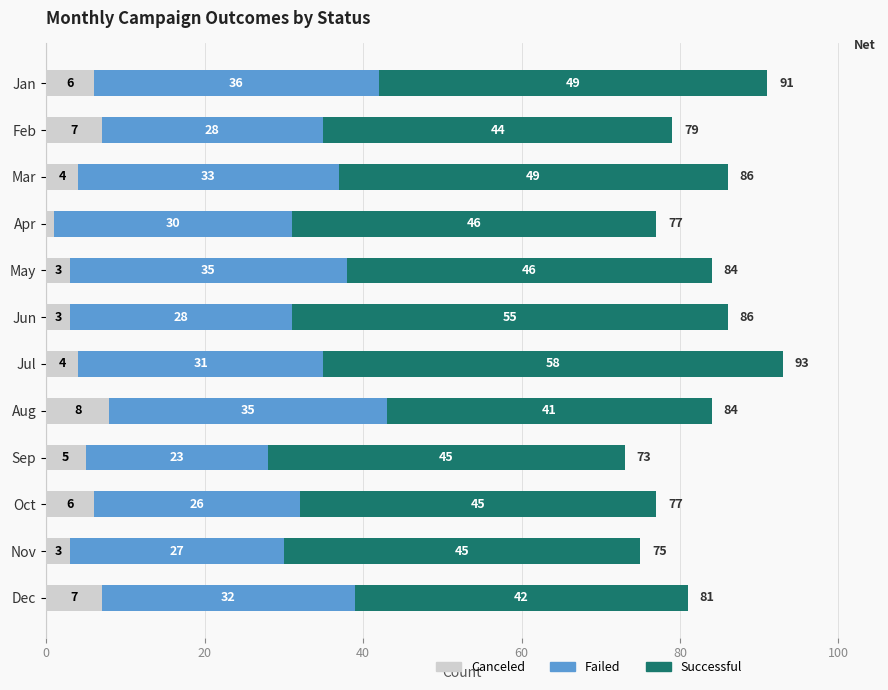

At which category is the sum across all series the highest?

Jul